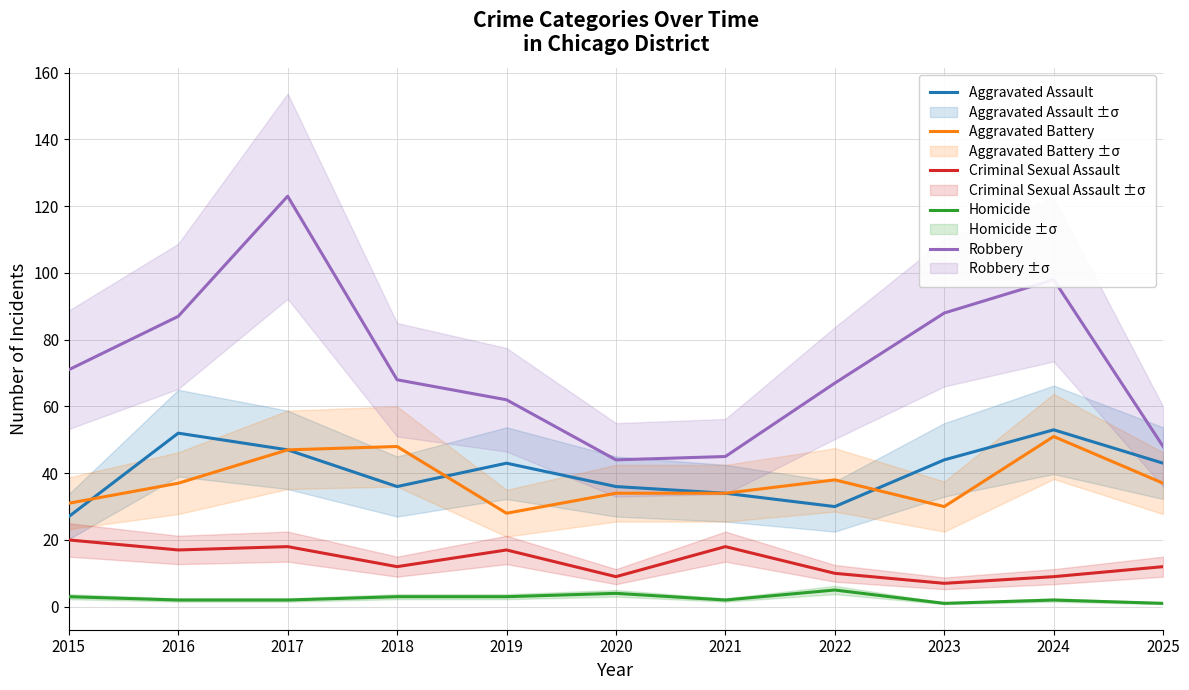

Where does the Homicide series first go above 2?

2015